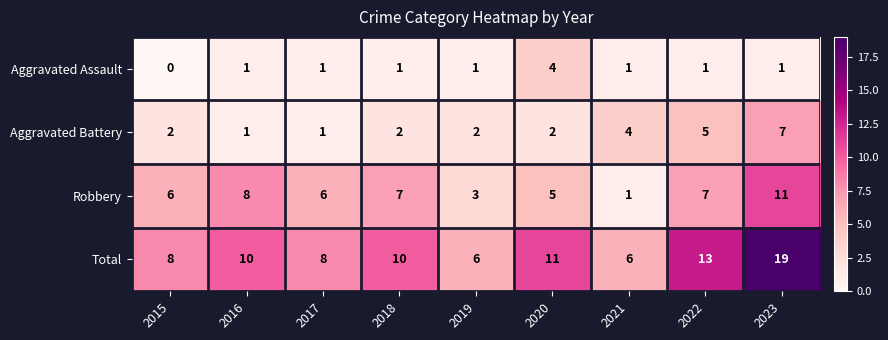

What is the difference between the second highest and second lowest values in the Total series?

7